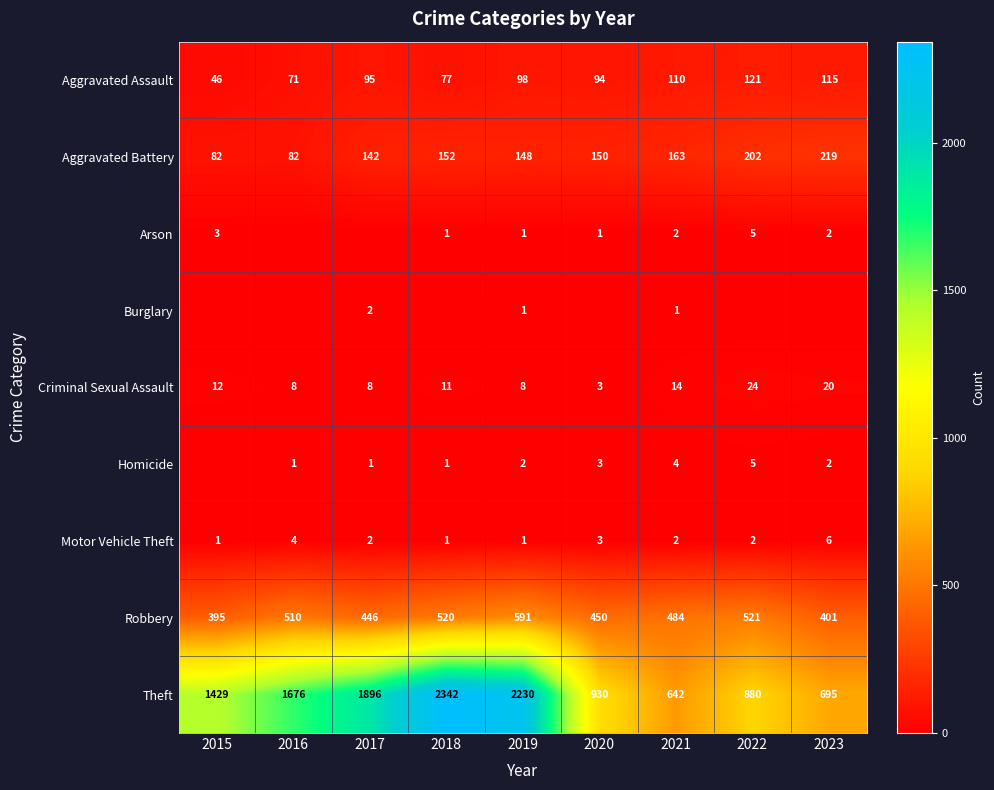

Rank the categories by Aggravated Assault value from lowest to highest.

2015, 2016, 2018, 2020, 2017, 2019, 2021, 2023, 2022